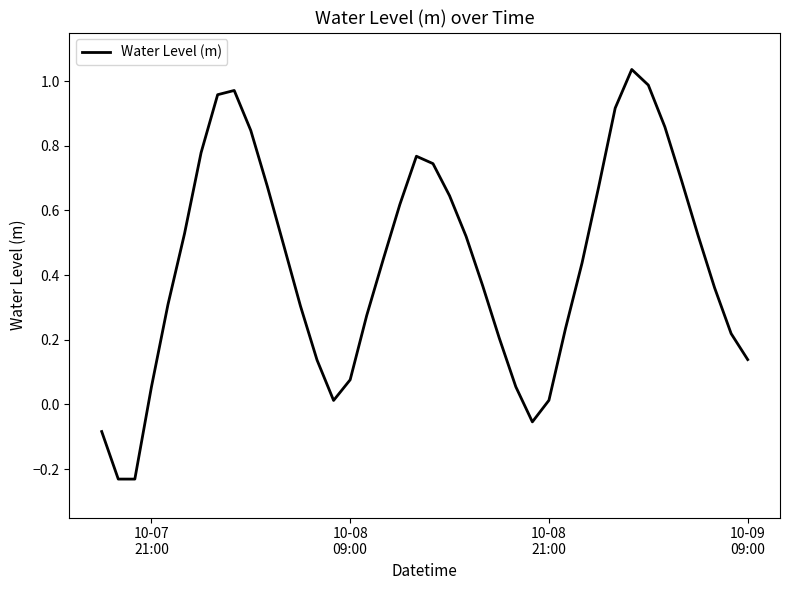

How many lines are shown in the chart?

1